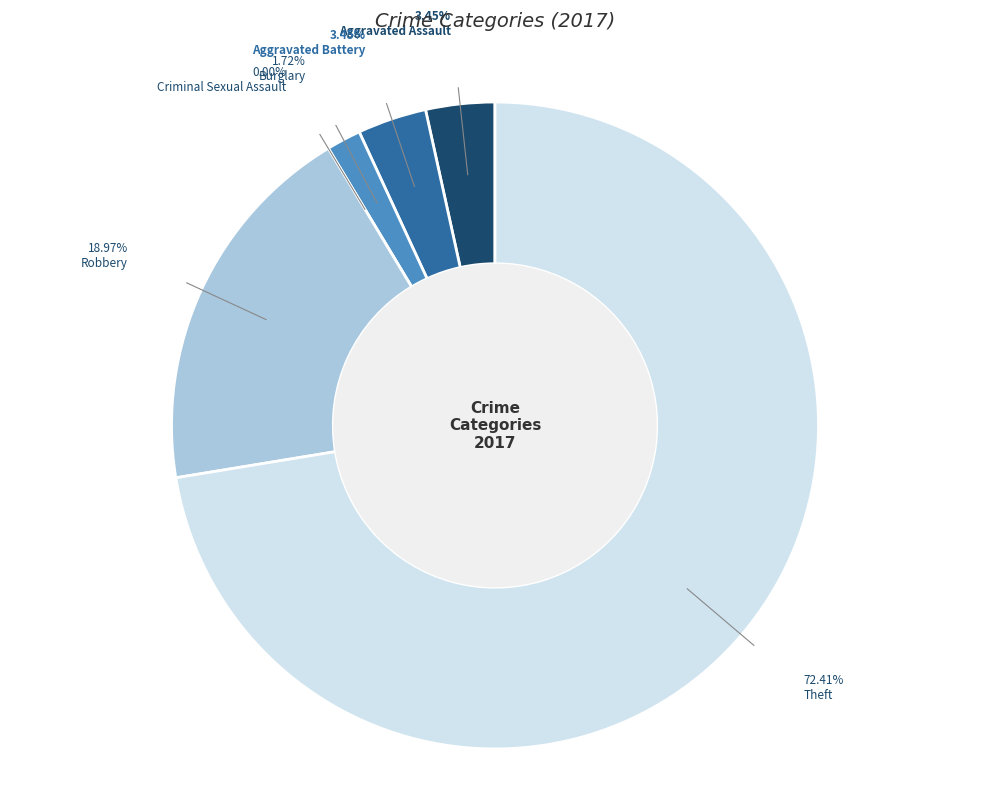

Is there any slice that represents more than half of the pie?

Yes